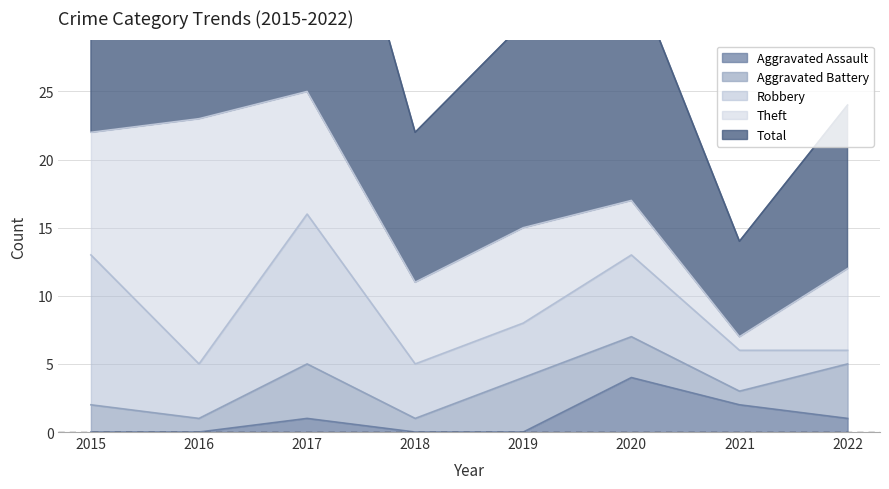

The Total series shows 12 at 2022. True or false?

True